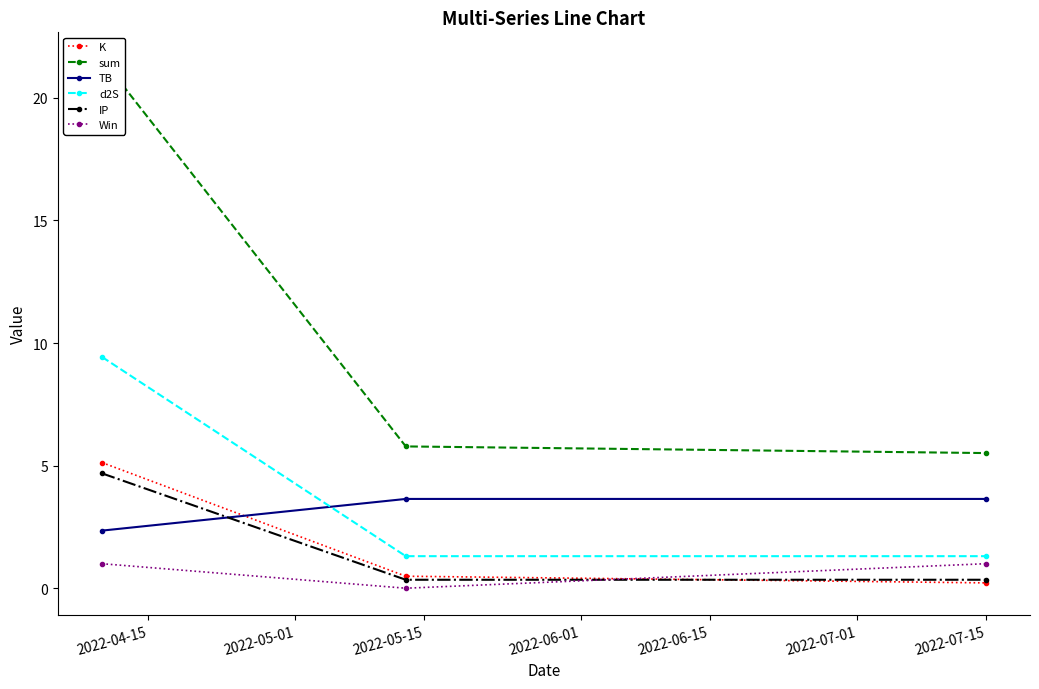

What is the maximum value for d2S?

9.4